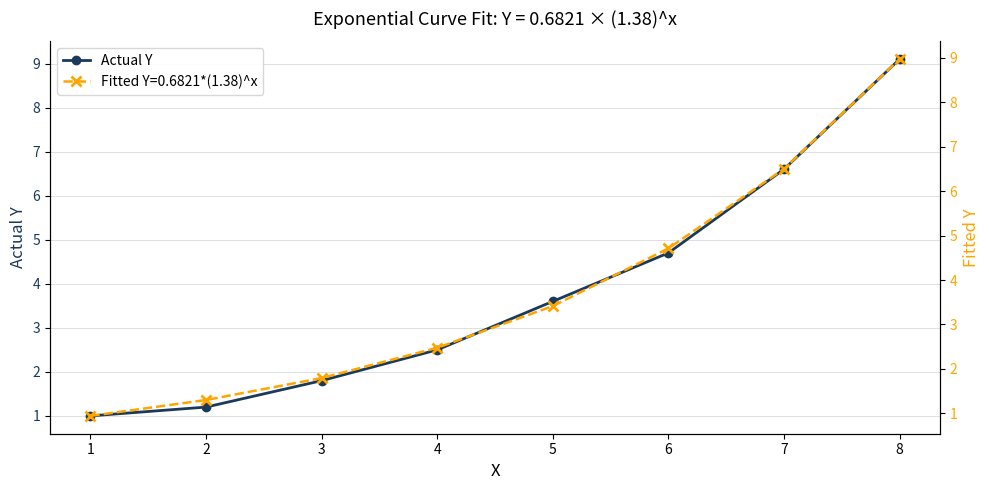

What is the greatest value displayed?

9.1